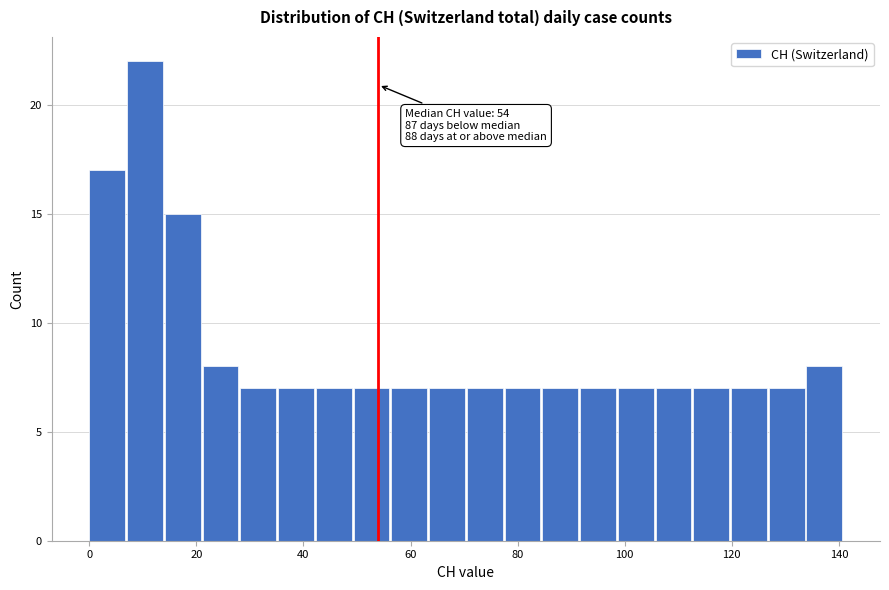

Around what value on the x-axis is the tallest bar? Give the approximate position of its centre, as read against the axis.

10